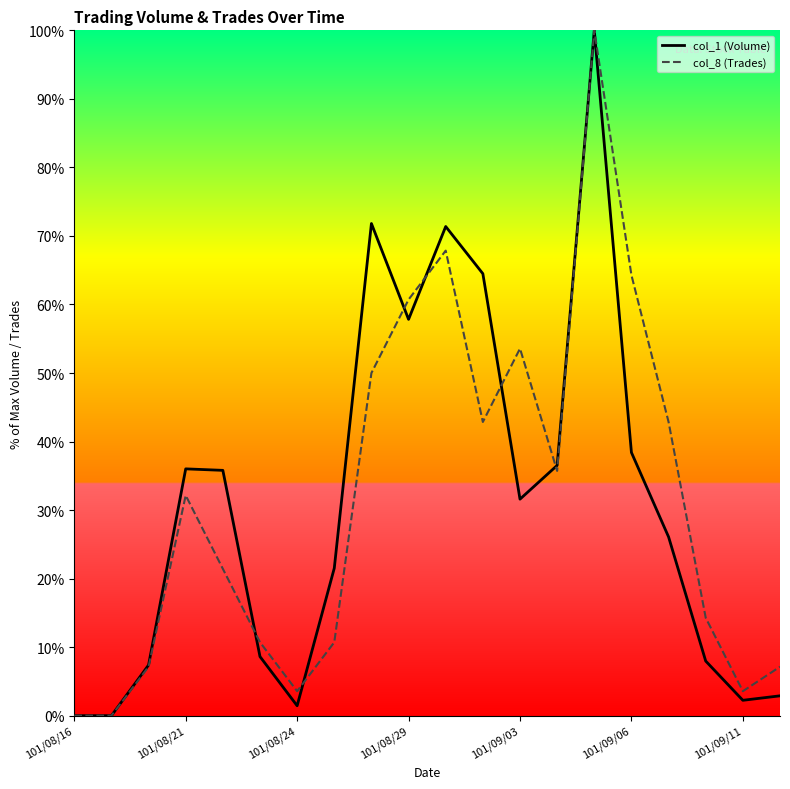

What is the maximum value for col_1 (Volume)?

100.0